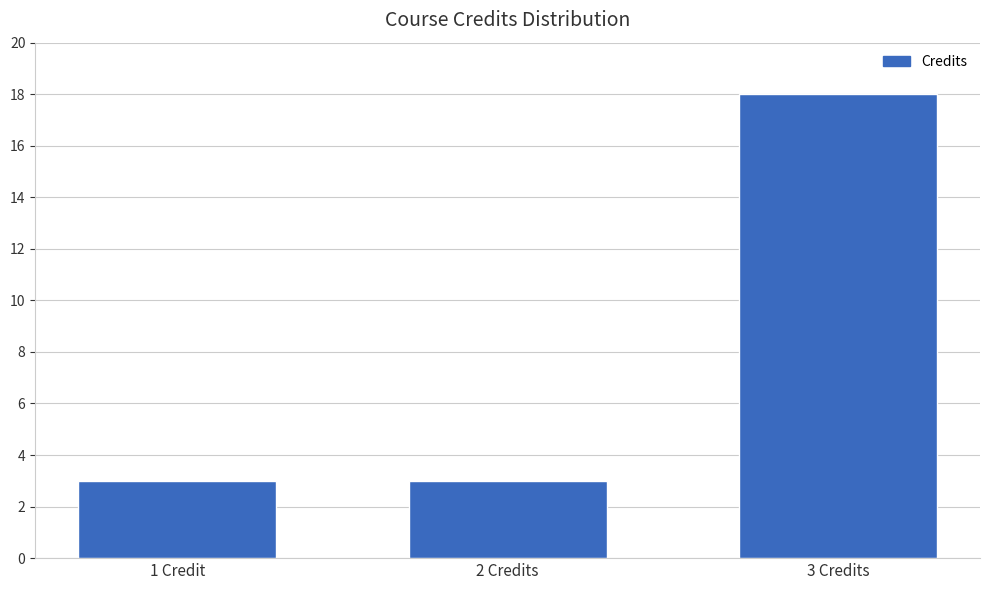

How many bars are there in total?

3